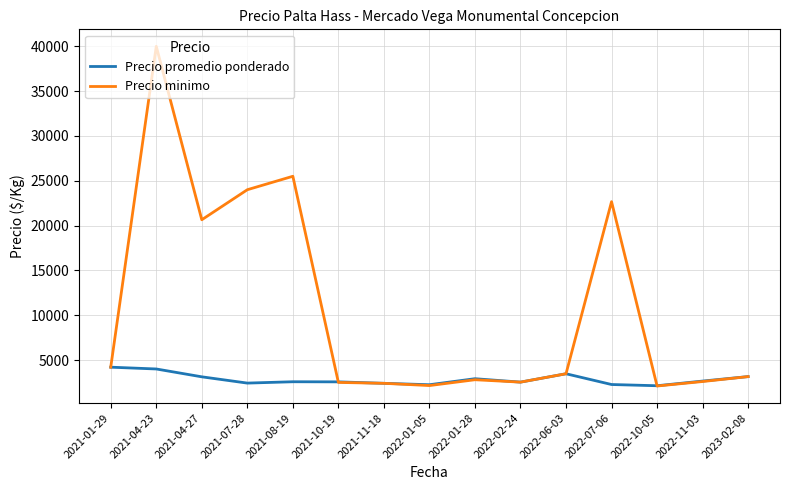

List the series in order of their overall mean, lowest first.

Precio promedio ponderado, Precio minimo